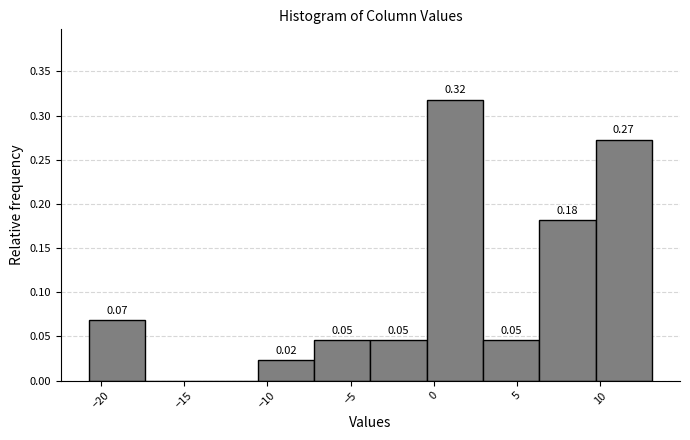

Which range on the x-axis has the tallest bar?

-0.5 to 3.0